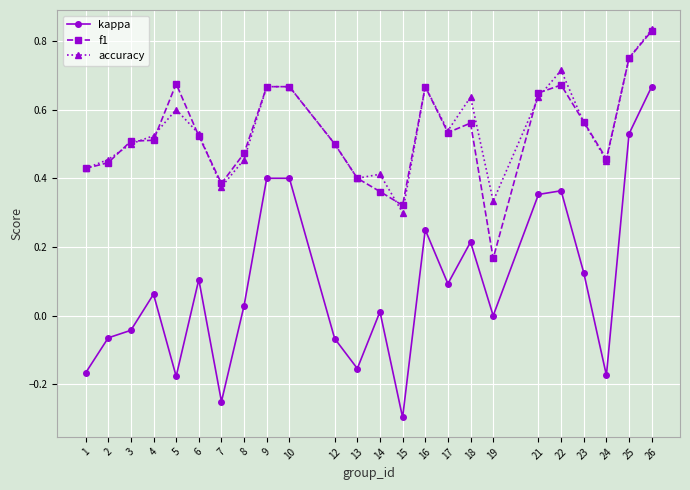

True or false: accuracy and kappa intersect in this chart.

False